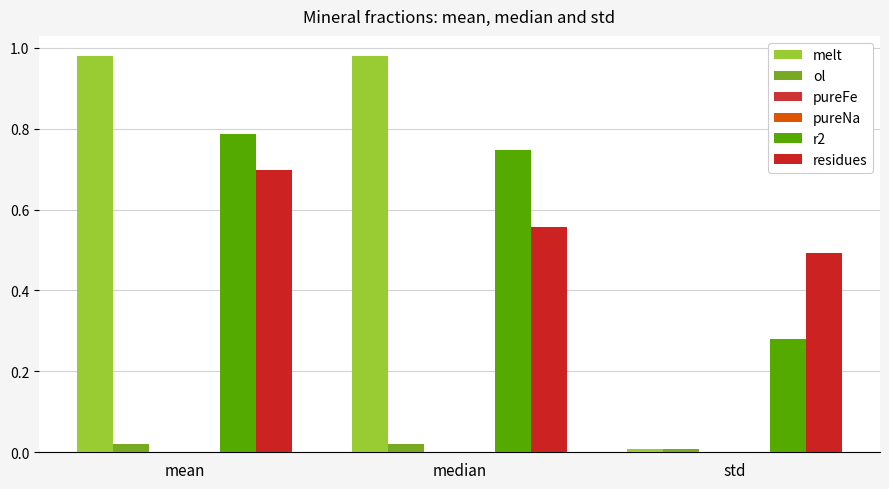

What position from the left is std?

3